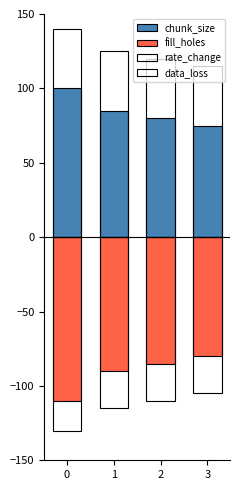

At which label does data_loss first exceed -110?

3